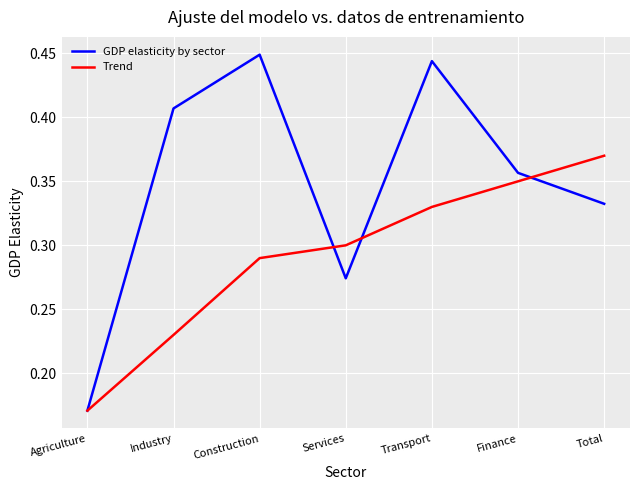

Between Industry and Services, which series saw the biggest shift?

GDP elasticity by sector